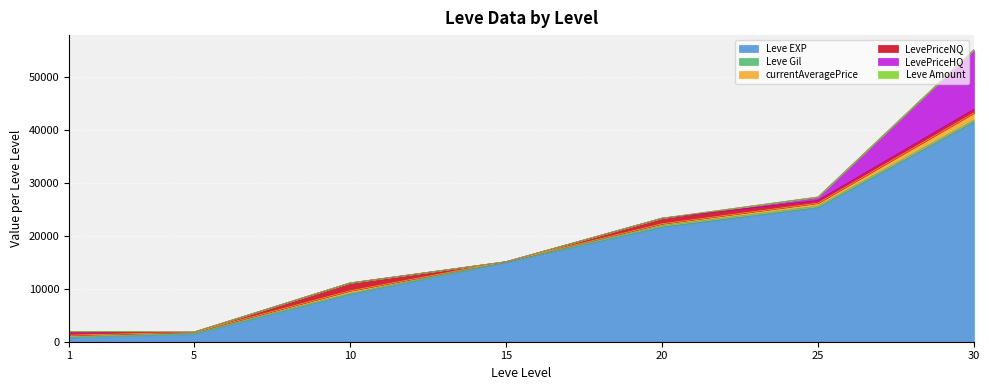

True or false: LevePriceHQ and Leve Gil cross at least once.

True